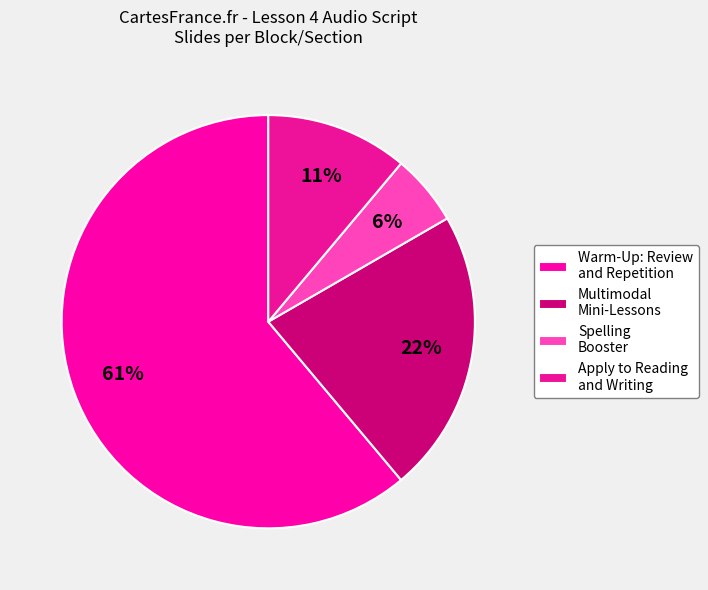

Count the number of slices in the pie.

4